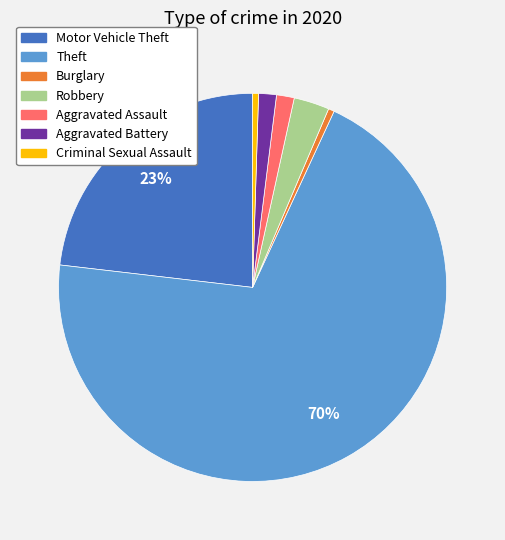

Count the number of slices in the pie.

7